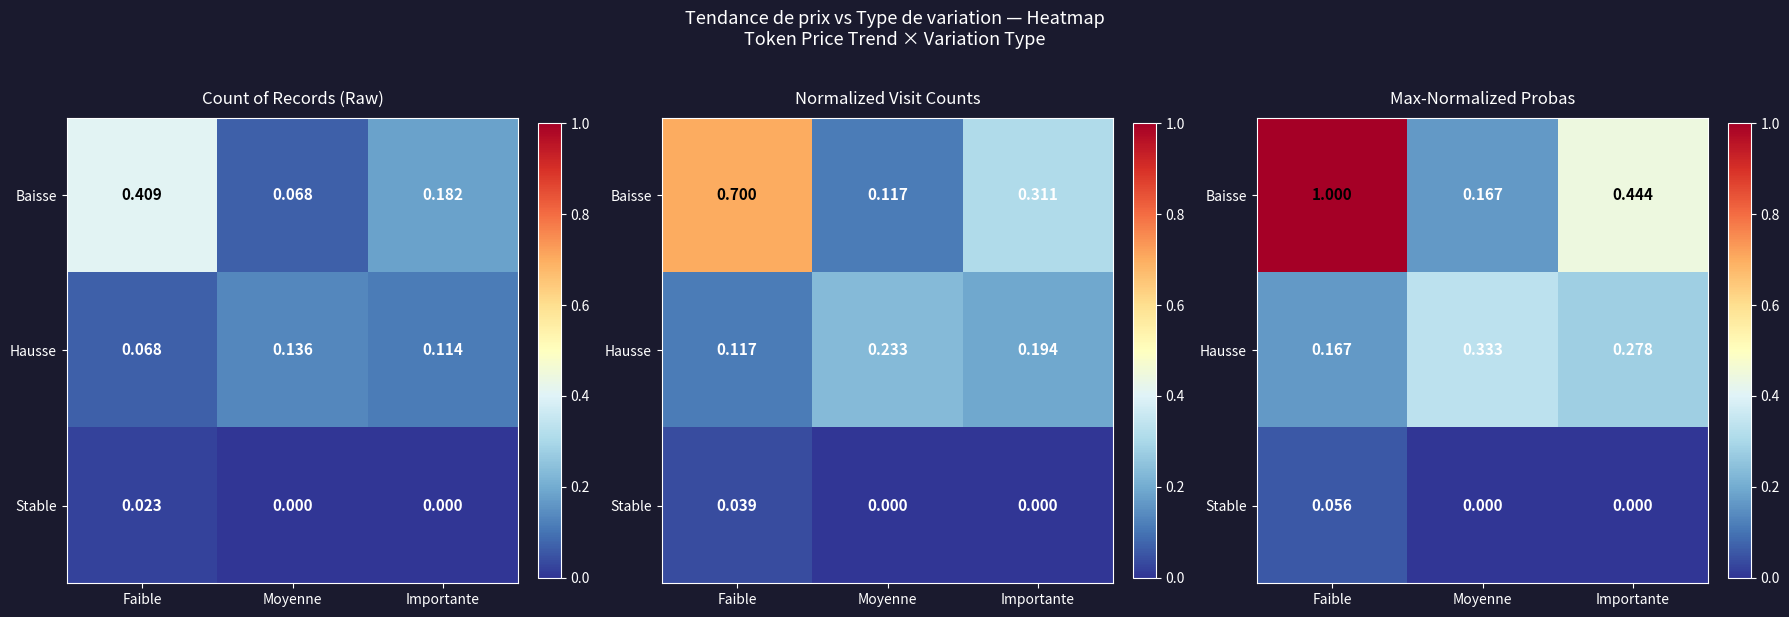

What is the sum of the Stable values at Faible and Moyenne?

0.1